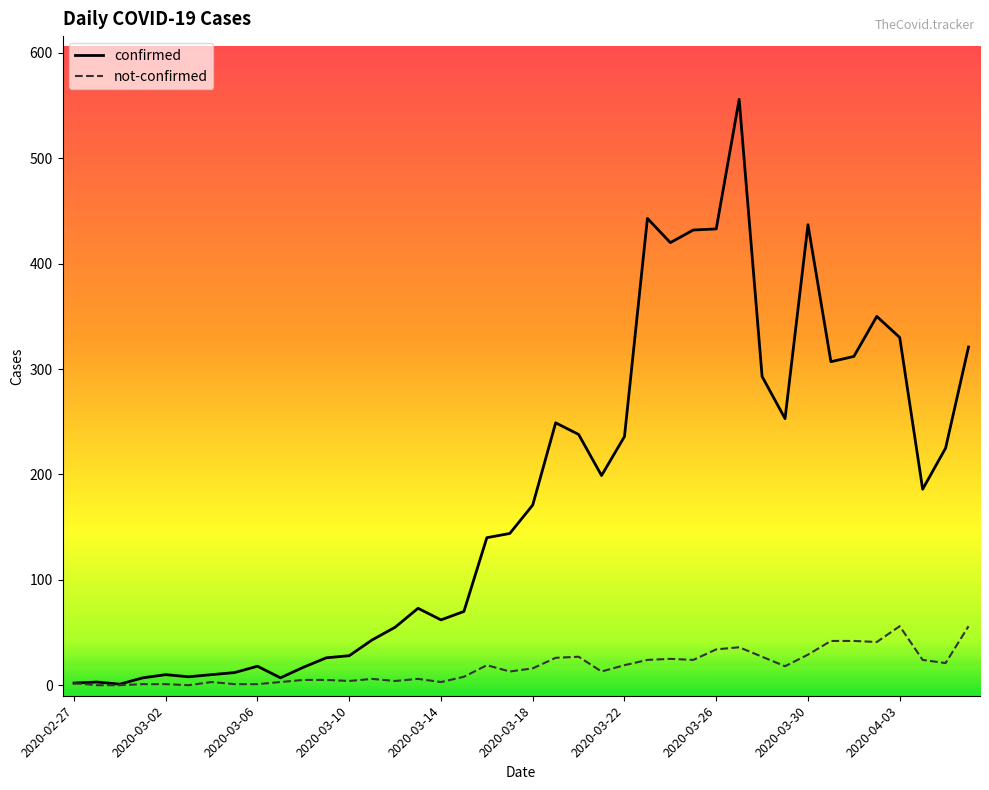

Which series has the largest range (max minus min)?

confirmed